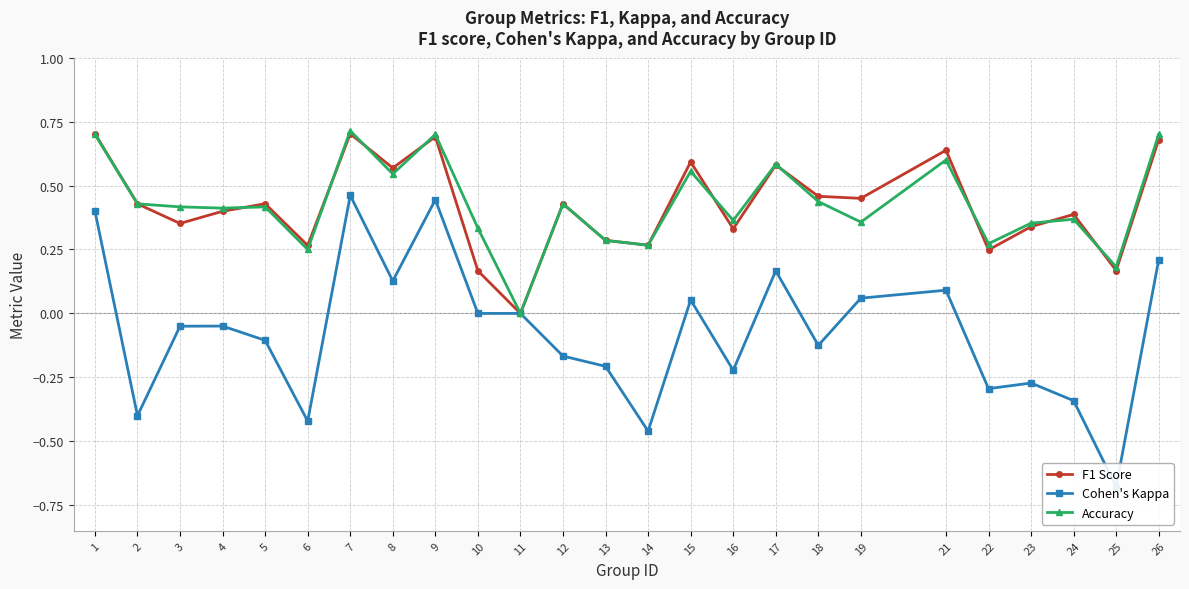

True or false: Cohen's Kappa has a value of 0.0 at 10.

True